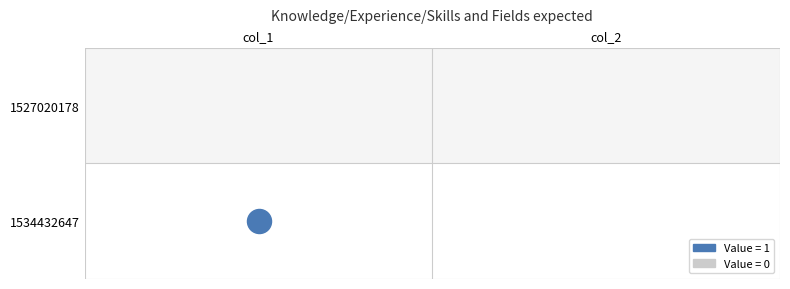

What is the total value across all series at 0?

1